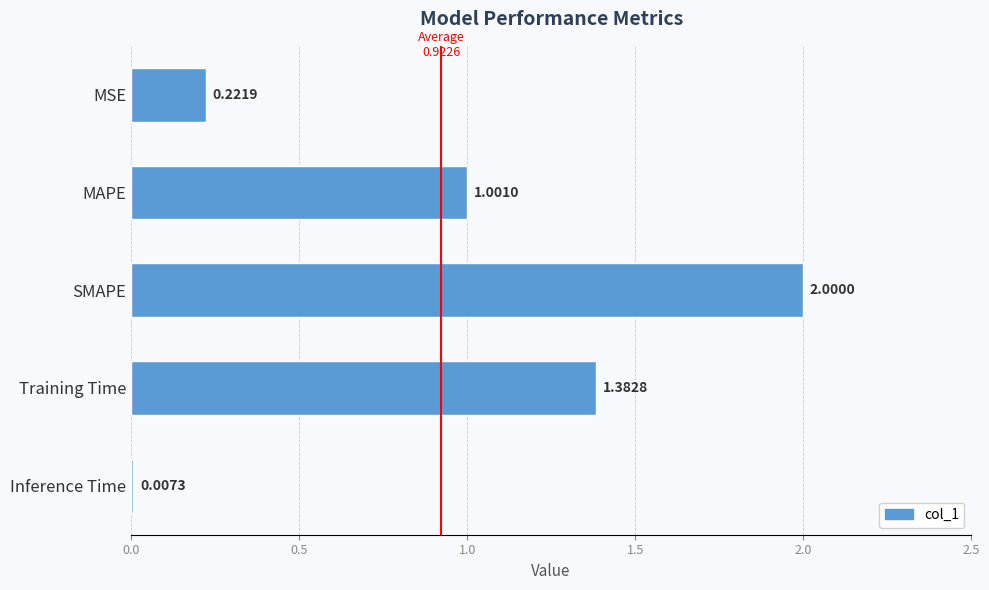

How many data points are above 1?

3